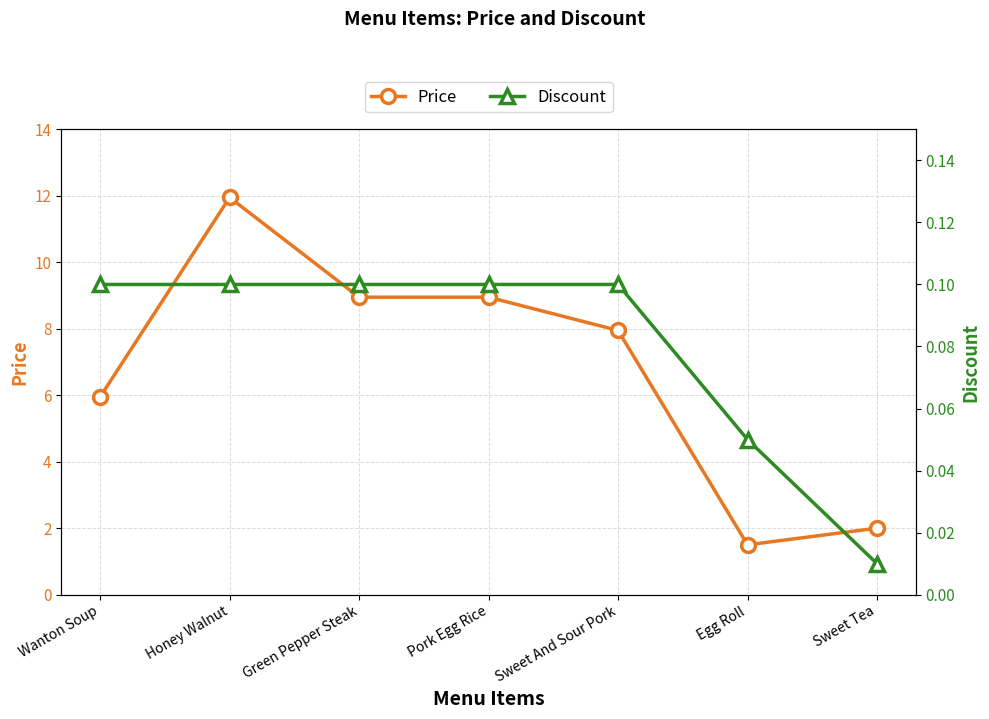

What is the difference between the maximum and minimum values in the Discount series?

0.1